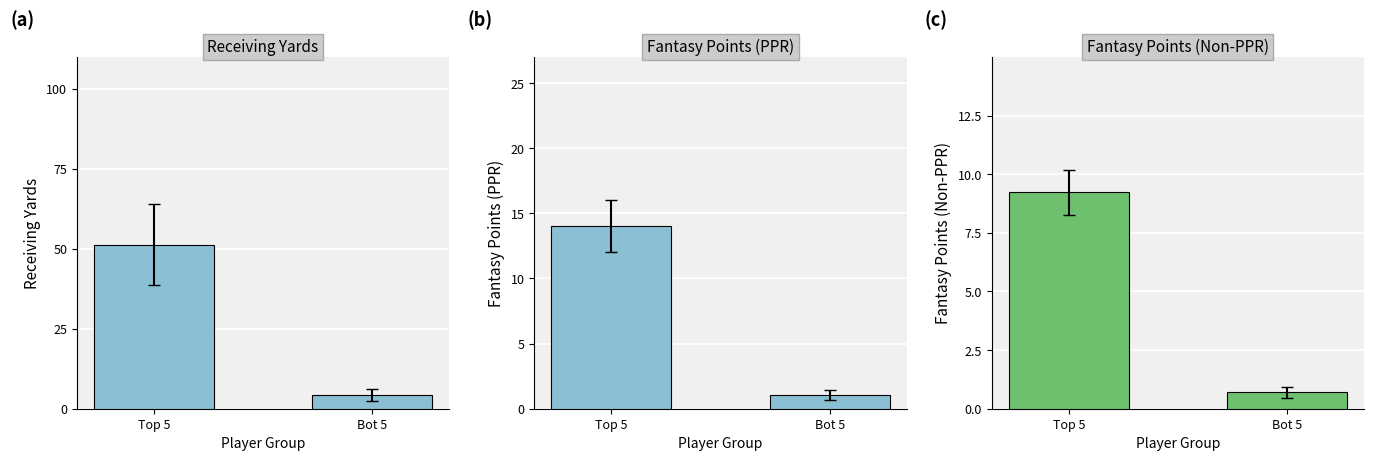

Which has a higher value, Top 5 or Bot 5?

Top 5